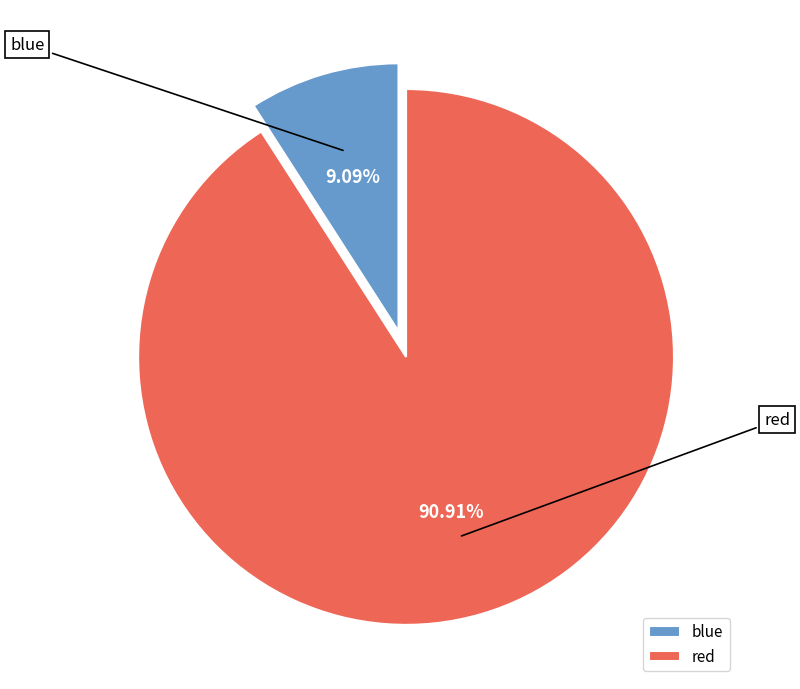

The blue slice represents 3% of the pie. True or false?

False